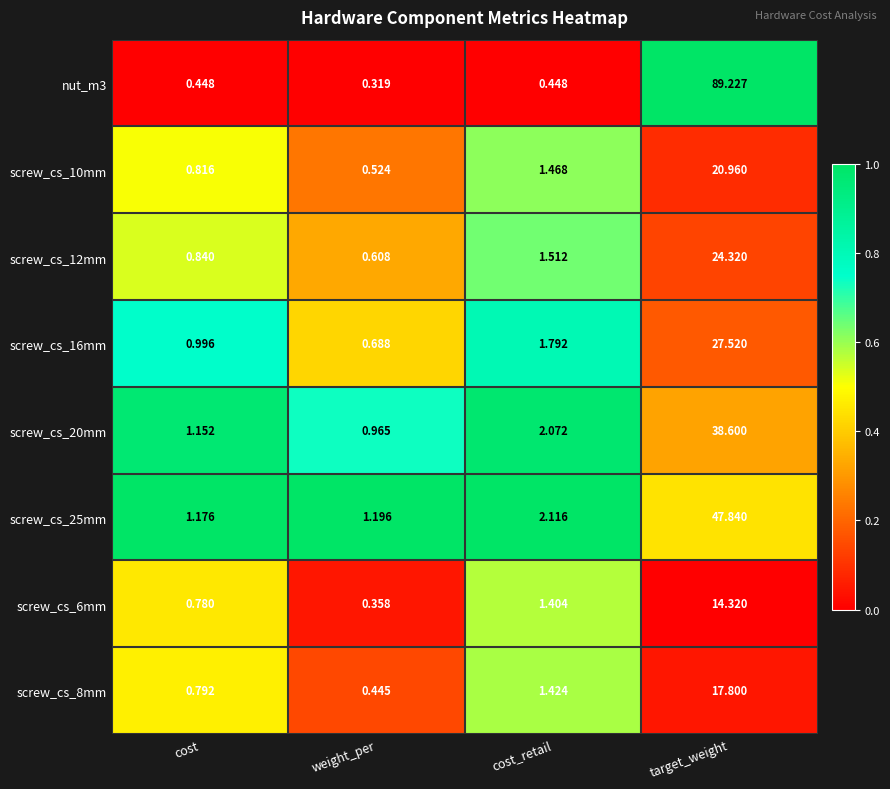

Between weight_per and cost_retail, which series saw the biggest shift?

screw_cs_20mm